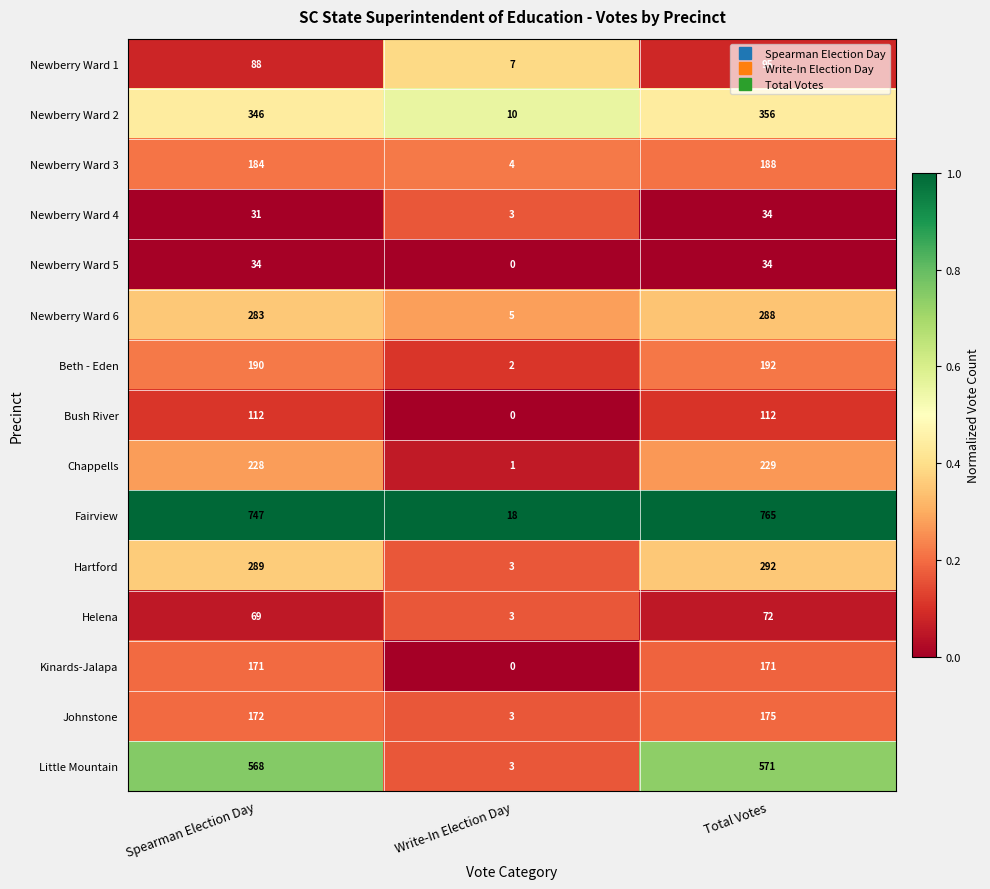

What is the difference between the highest and lowest values at Total Votes?

731